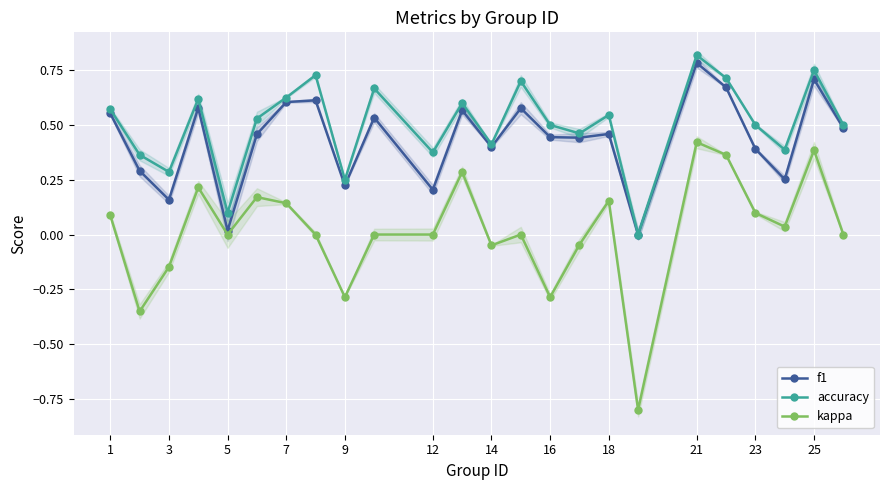

The accuracy series shows 0.8 at 21. True or false?

True